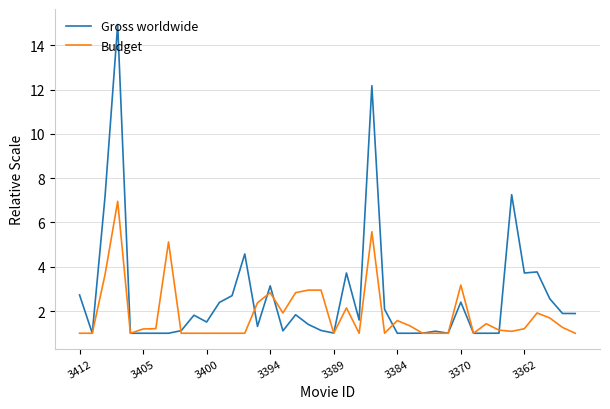

Which series has the widest spread of values?

Gross worldwide